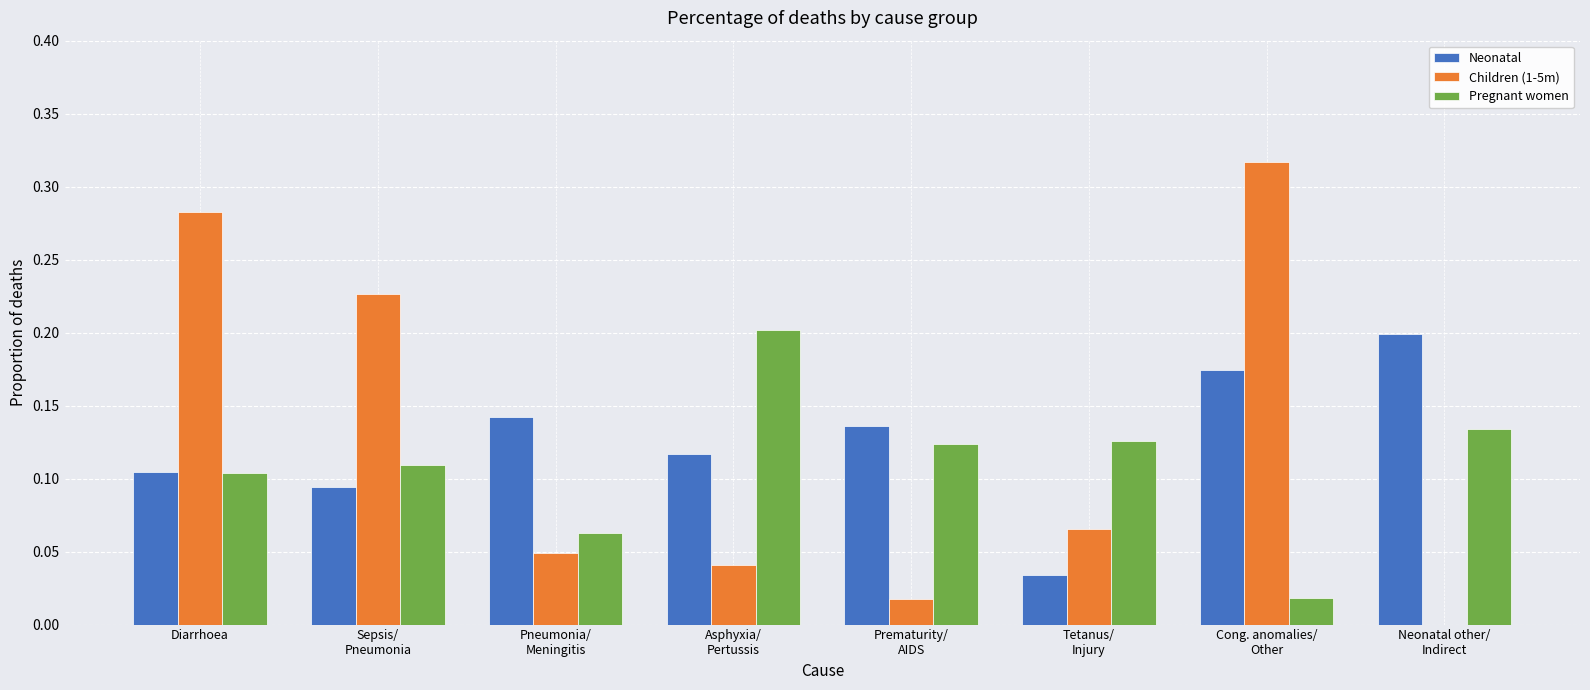

What is the sum of all Children (1-5m) values?

1.0